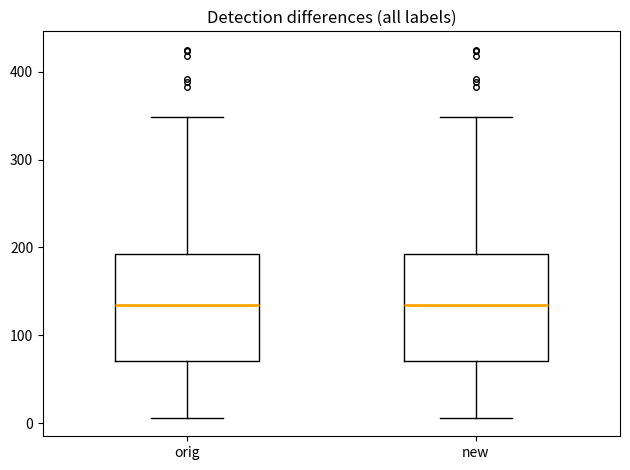

Where does the upper whisker of the box for orig end on the y-axis? The values are not printed on the chart, so give them approximately, as read against the axis.

350